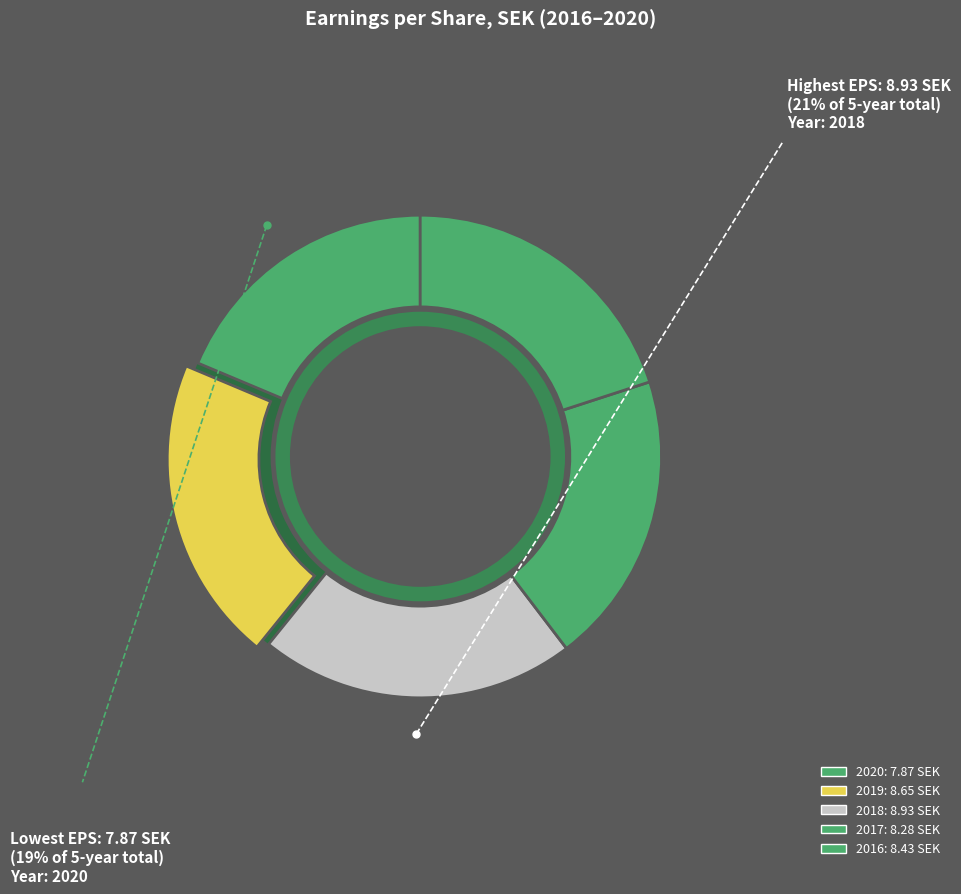

To the nearest percent, what is the difference between the largest and smallest slice percentages?

3%